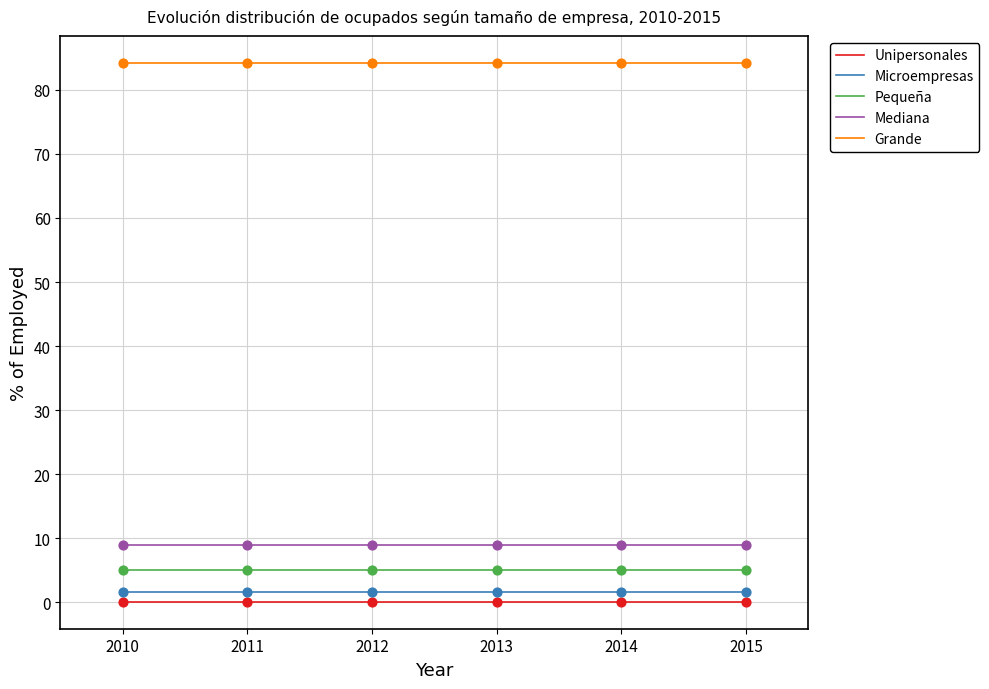

What is the maximum value shown in the chart?

84.2